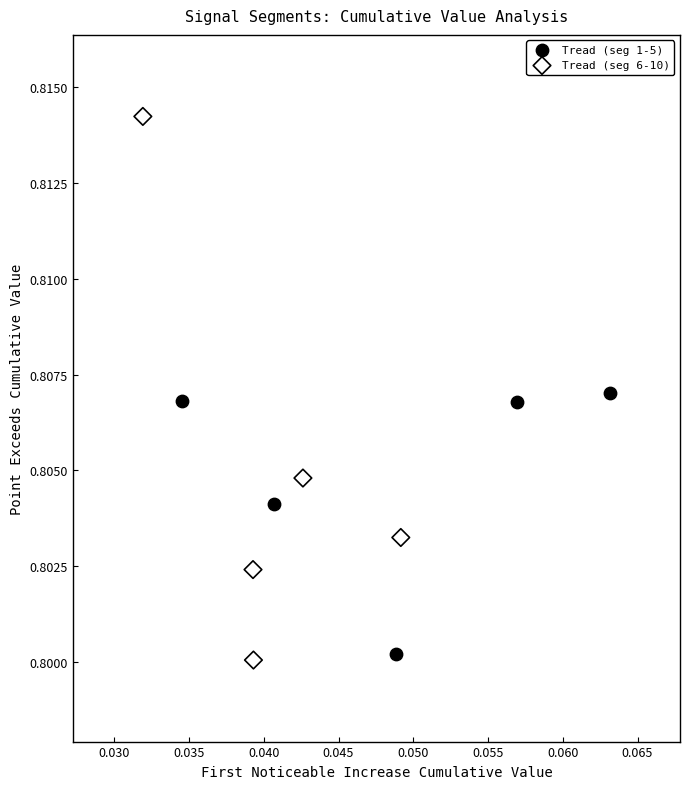

Which series reaches the maximum Y coordinate?

Tread (seg 6-10)